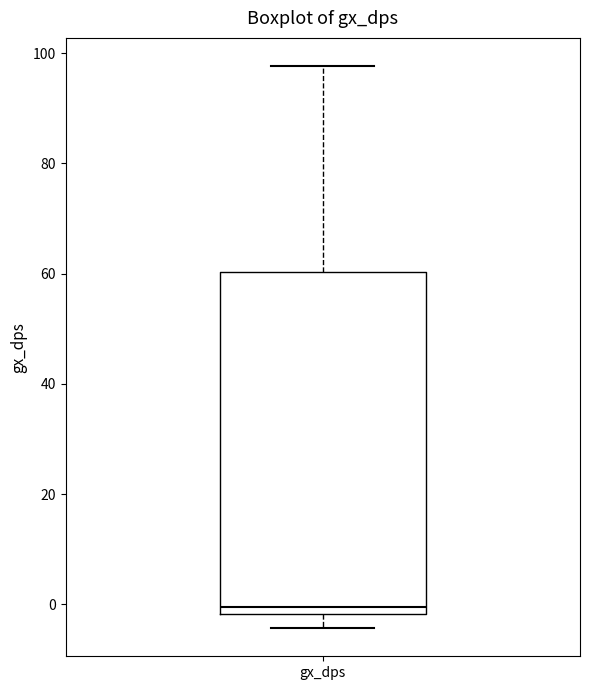

Transcribe this box plot: give where the median line is, the range the box spans, and where the two whiskers end, as read against the y-axis. The values are not printed on the chart, so give them approximately, as read against the axis.

median 0, box -2 to 60, whiskers -4 to 98